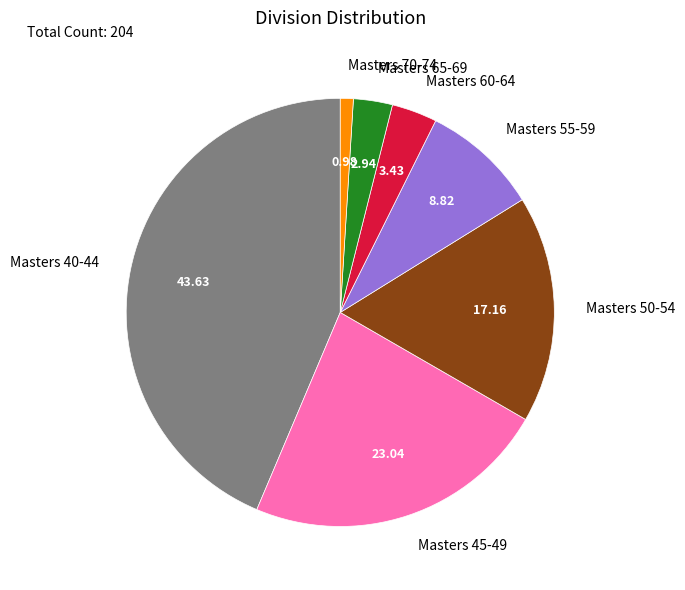

Combined, do Masters 65-69 and Masters 40-44 account for over 50%?

No